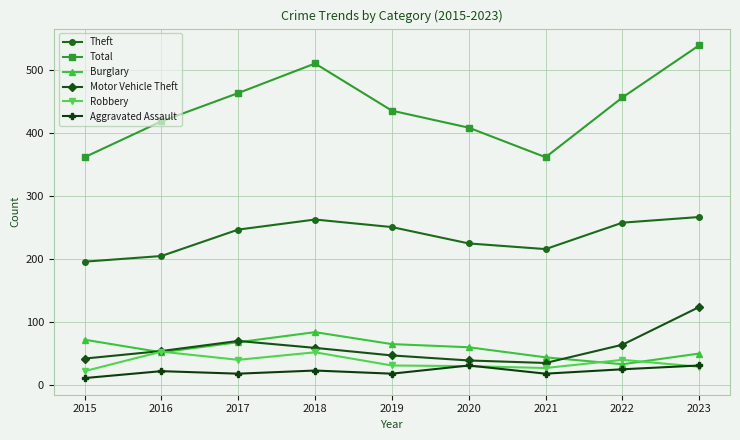

At which label does Motor Vehicle Theft reach its peak?

2023